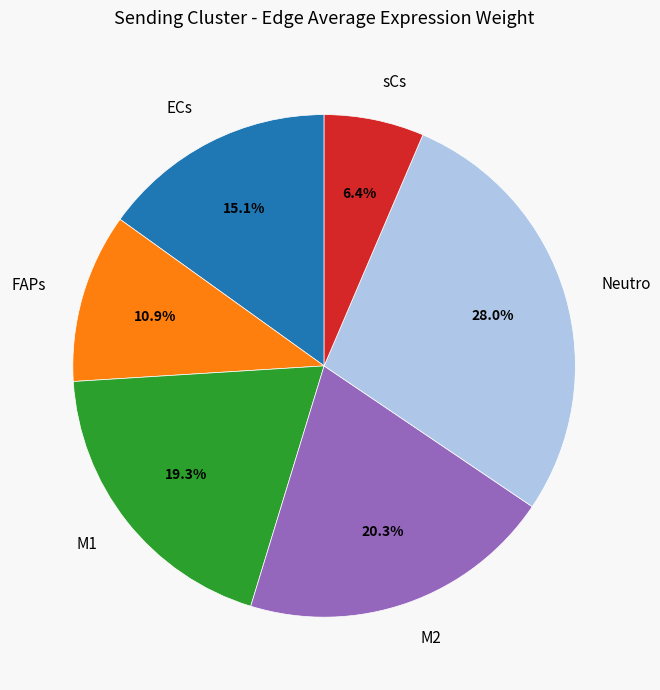

How many segments does this pie chart have?

6